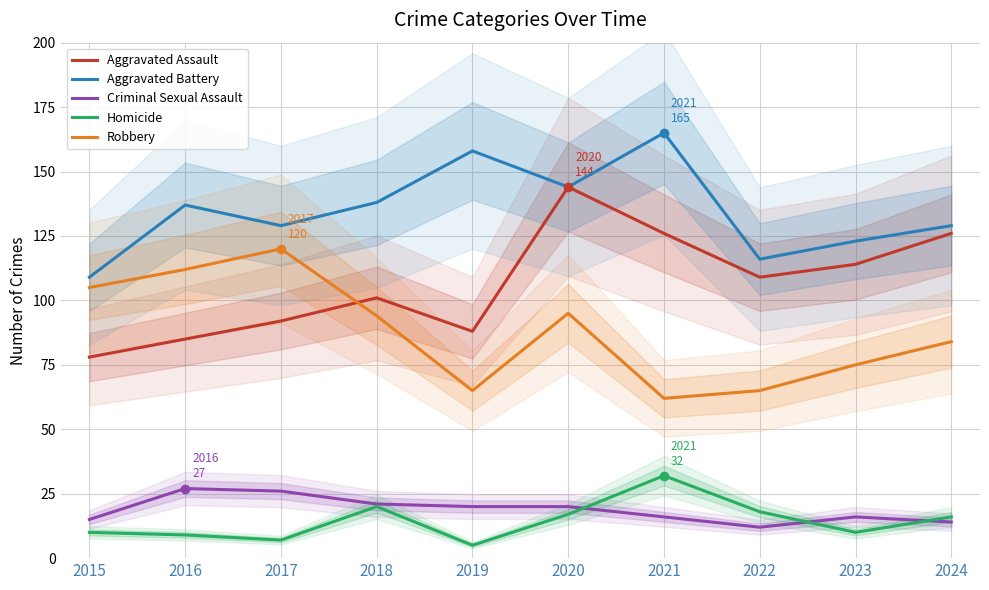

What value does the Homicide series have at 2017?

7